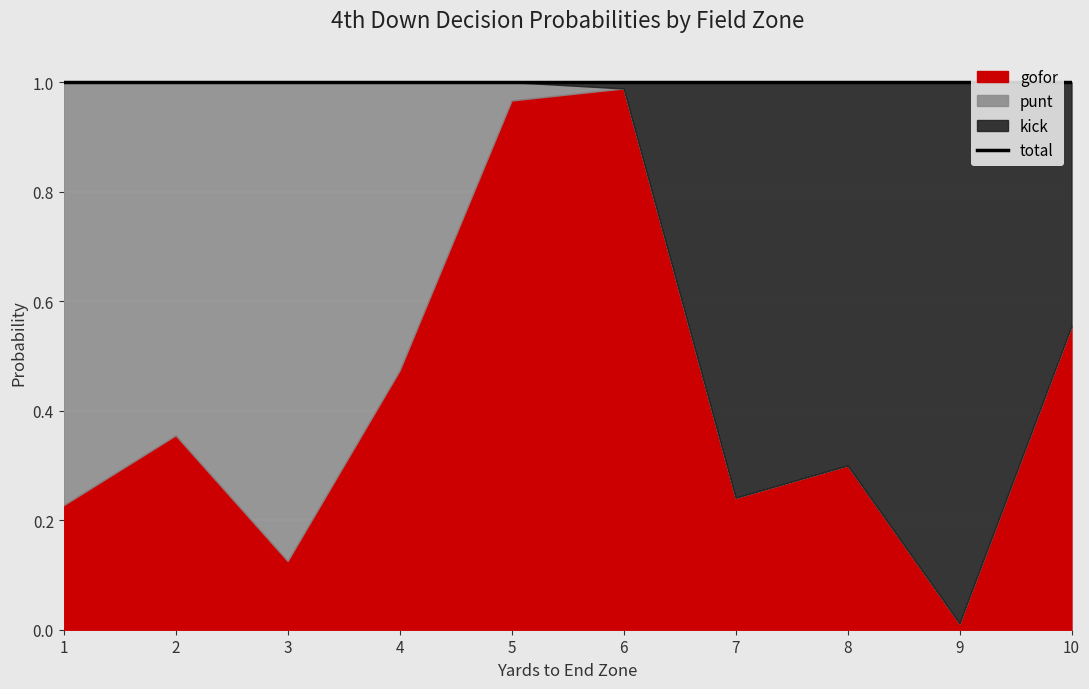

Is the value of punt at 6 greater than the value of kick at 4?

No